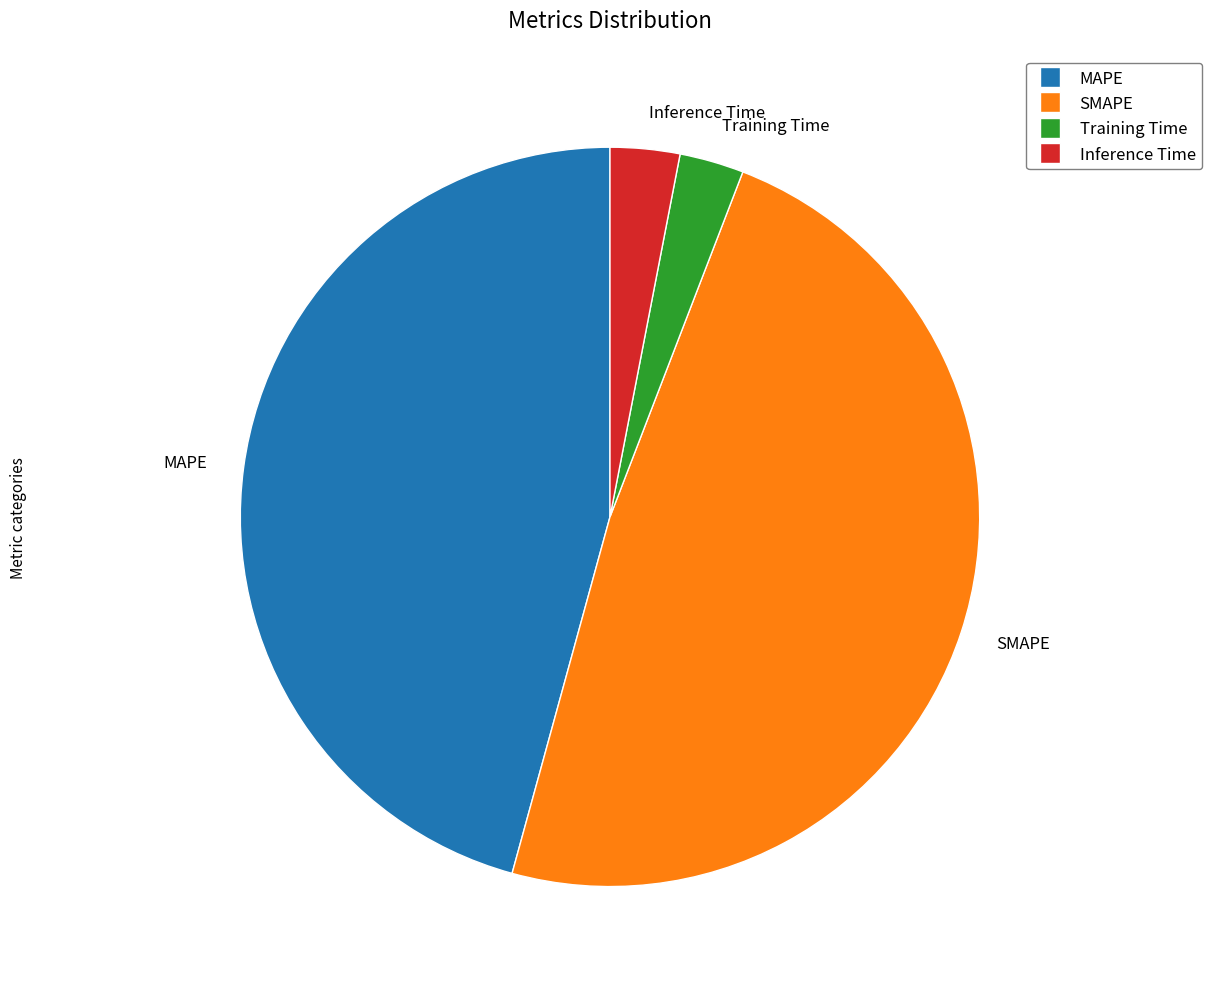

Between SMAPE and MAPE, which is larger?

SMAPE